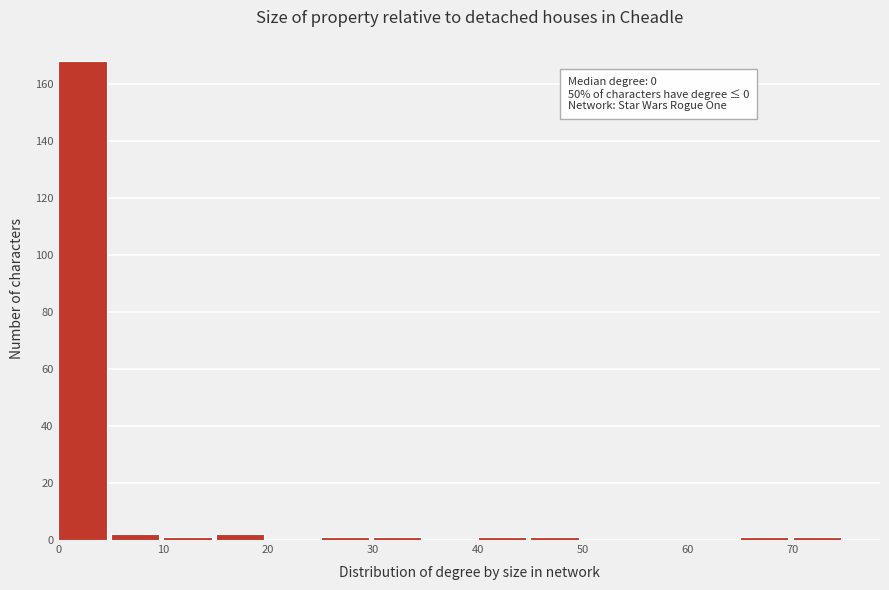

Over which range of the x-axis is the bar tallest?

0 to 5